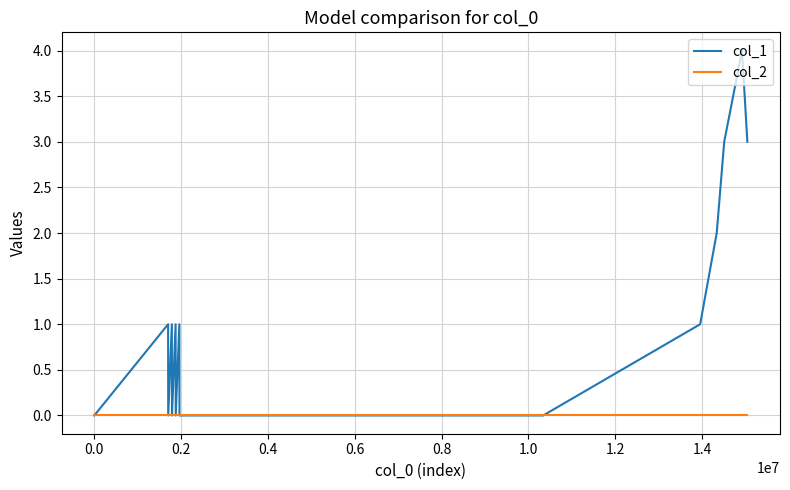

What is the greatest value displayed?

4